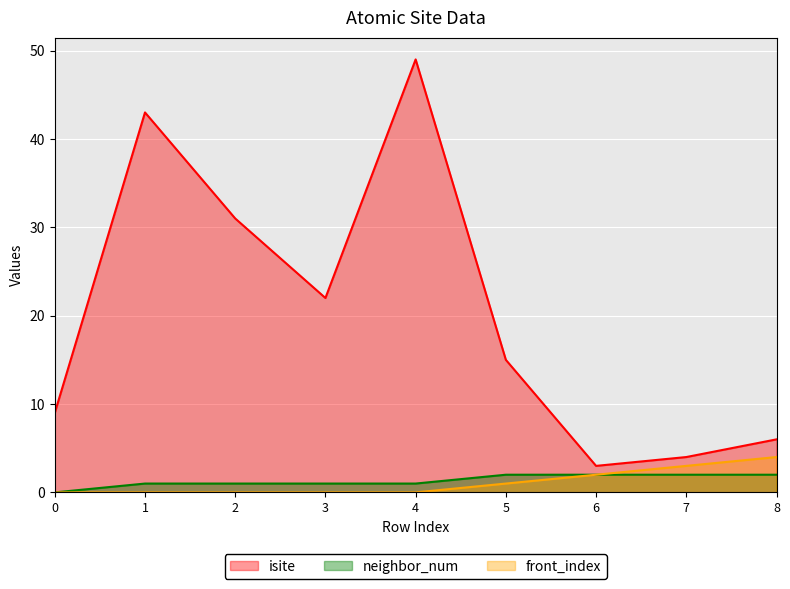

Count the front_index values in the range 0 to 2.

7